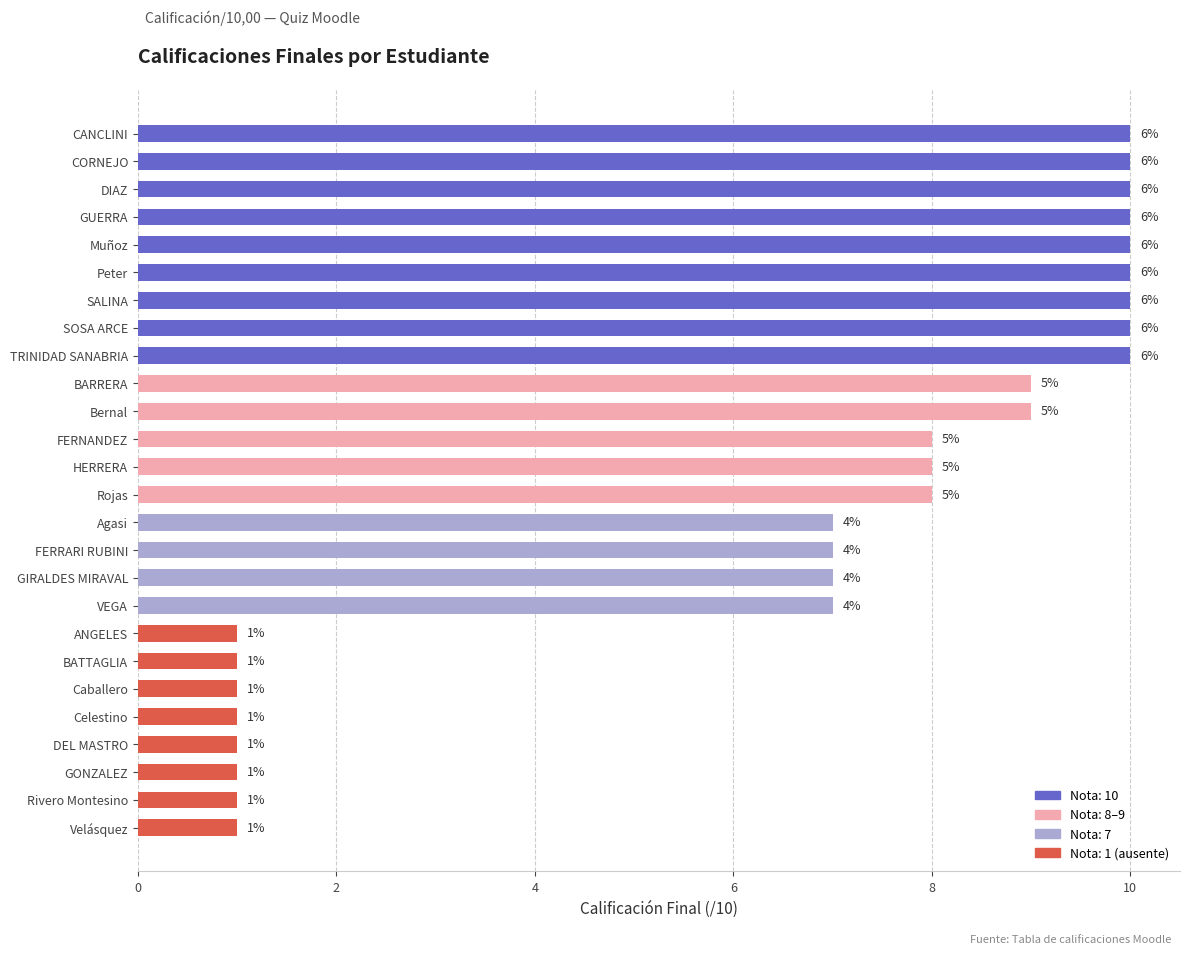

How many bars are there in total?

26